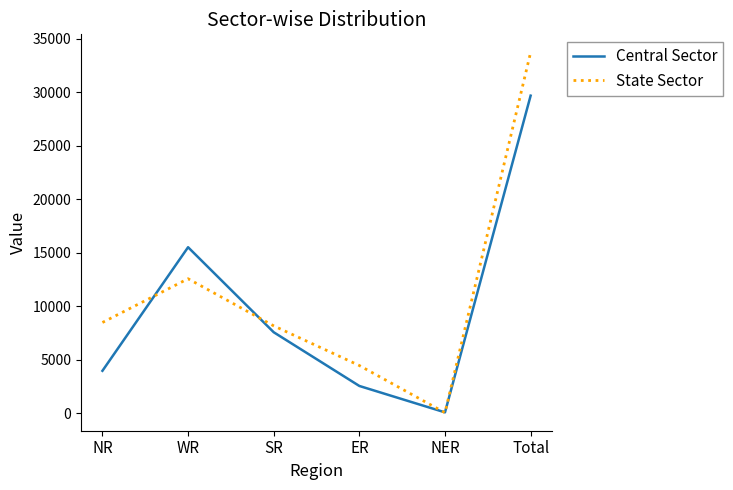

True or false: Central Sector has a value of 8154 at WR.

False